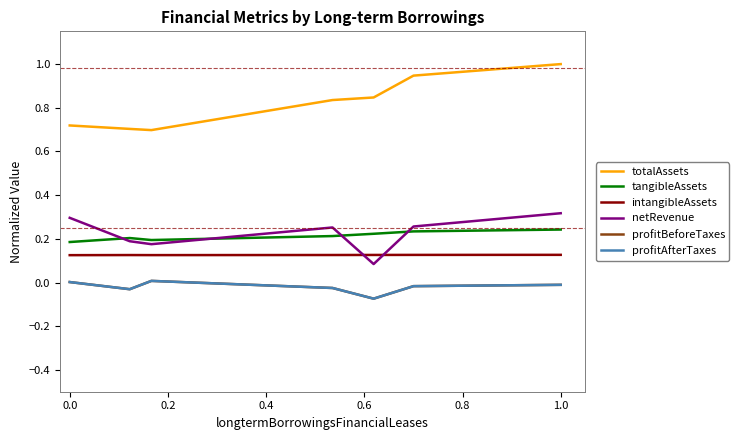

Between 0.6 and −0.2, which is larger?

0.6